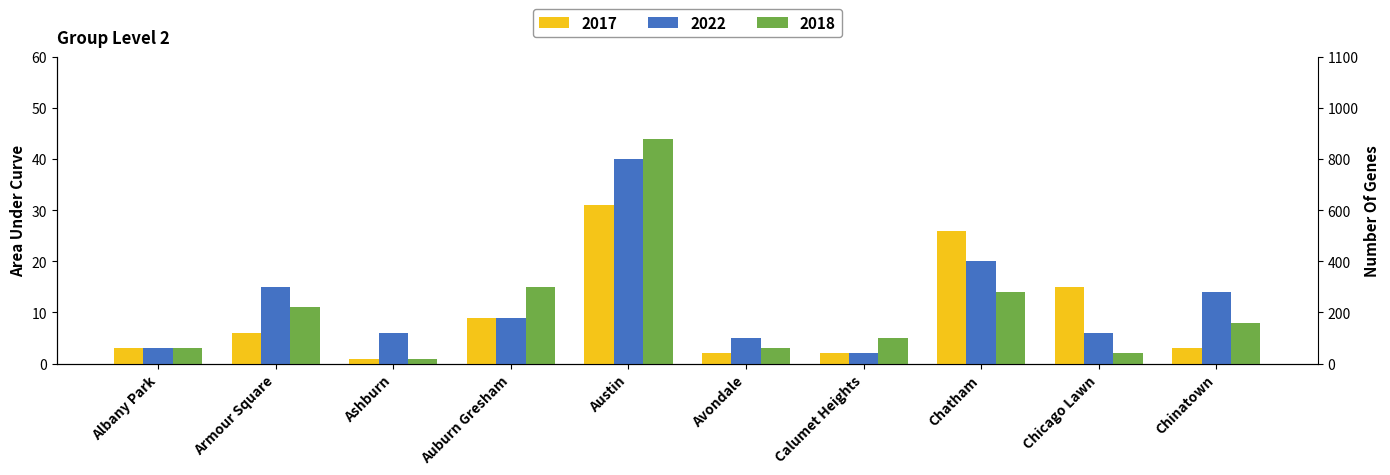

What is the average value of the 2018 series?

11